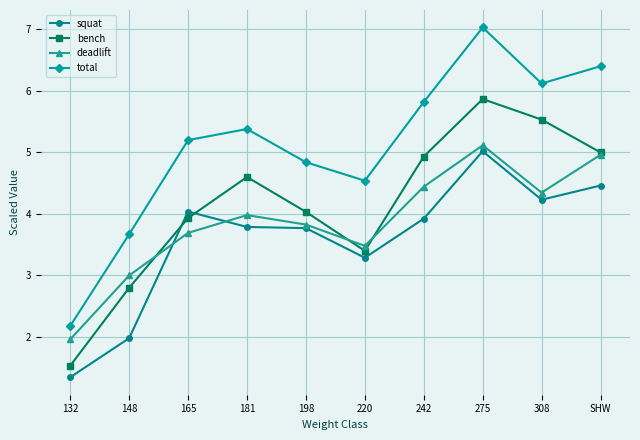

What is the label of the 10th point from the left?

SHW